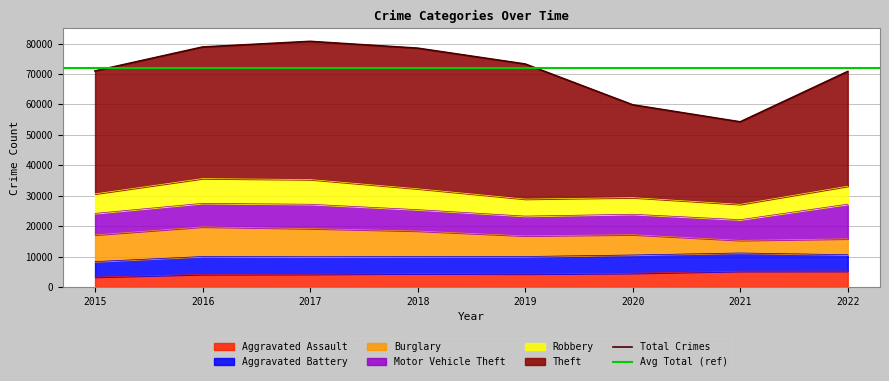

How many values in the Robbery series are below 6417?

4